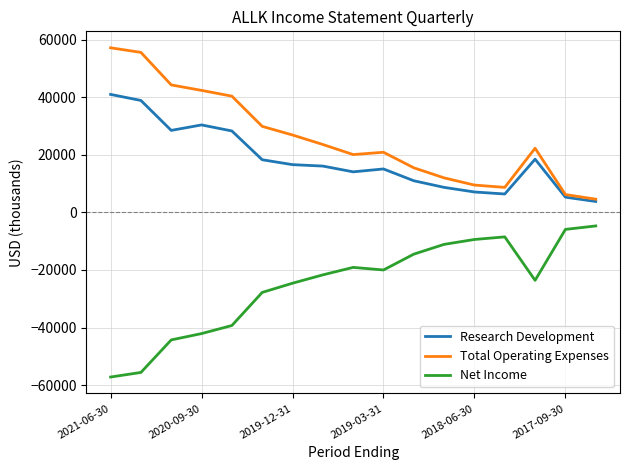

List the series in order of their peak value, highest first.

Total Operating Expenses, Research Development, Net Income